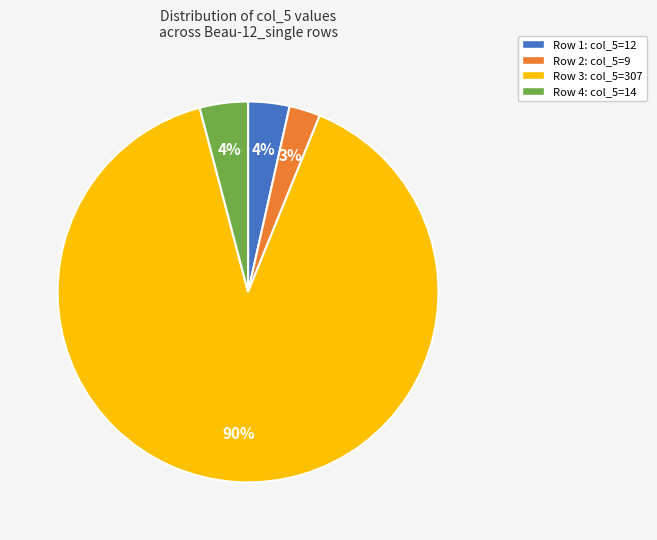

Which category has the smallest portion of the pie?

Row 2: col_5=9